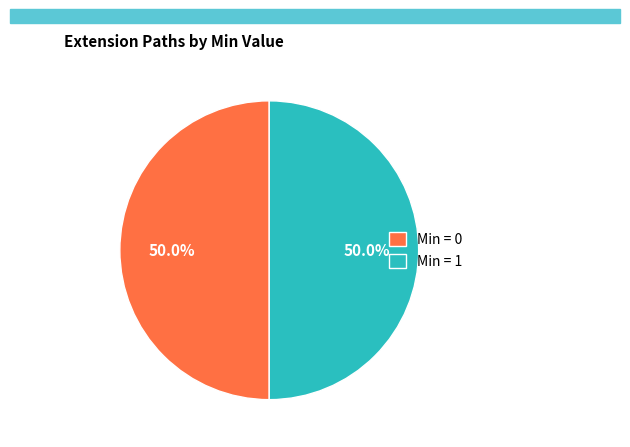

What portion of the pie excludes Min = 0?

50.0%